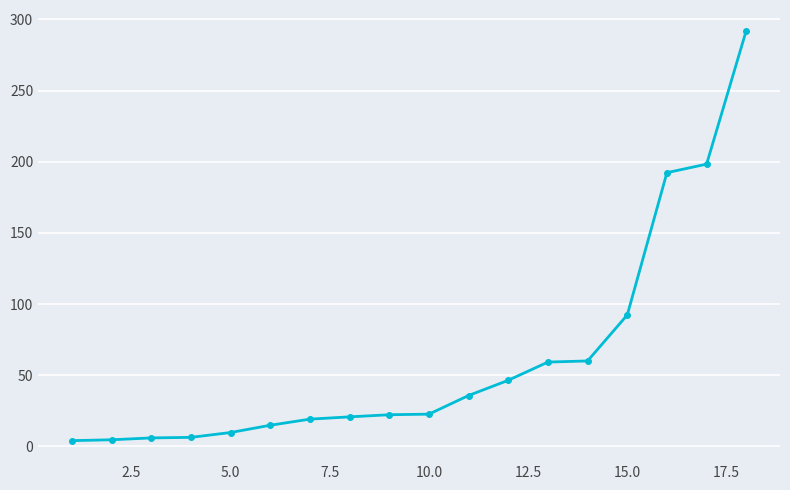

What is the greatest value displayed?

292.2